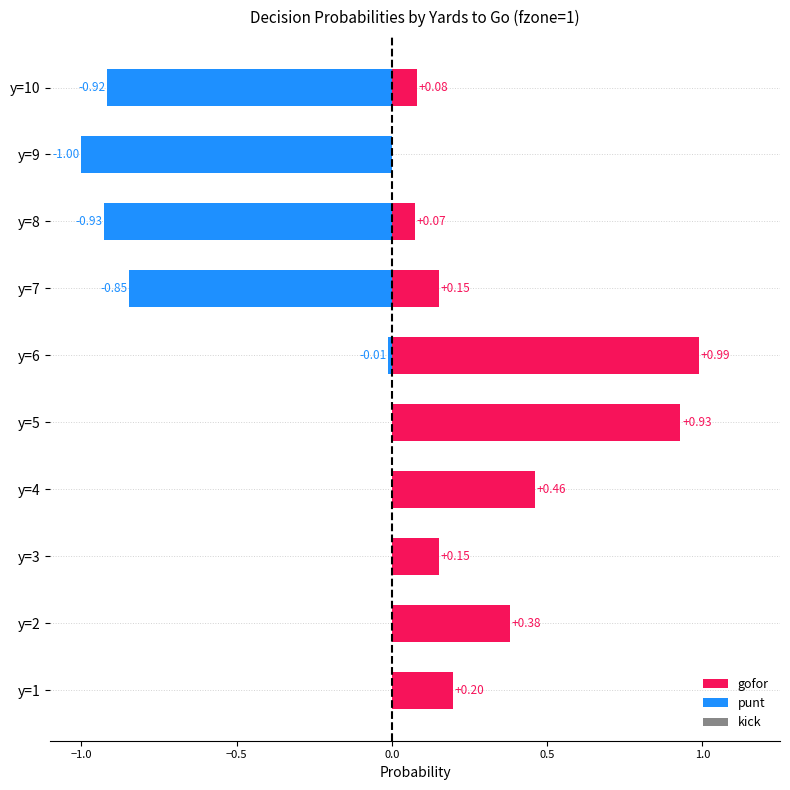

The gofor series shows 0.3 at y=1. True or false?

False